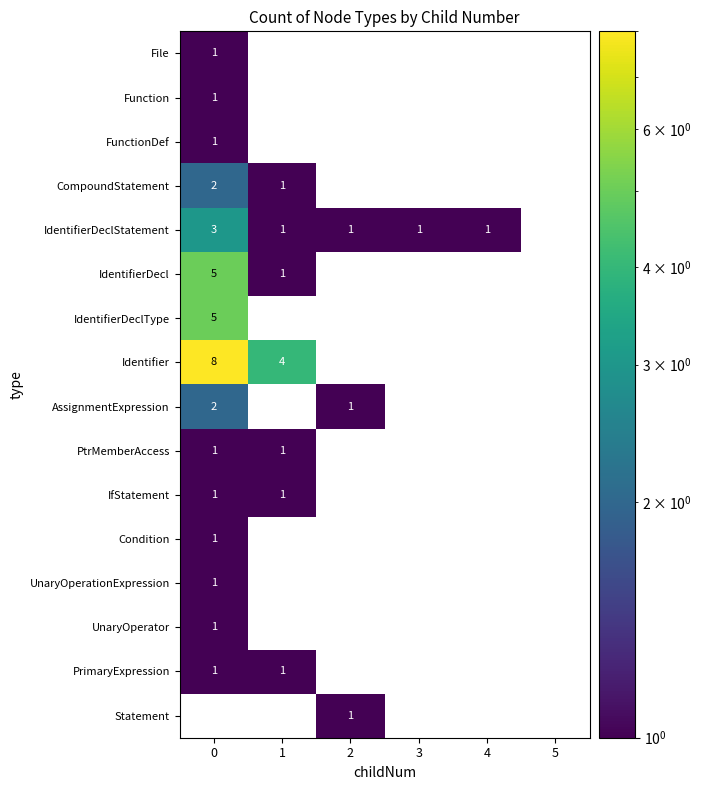

Count the number of categories in the chart.

6